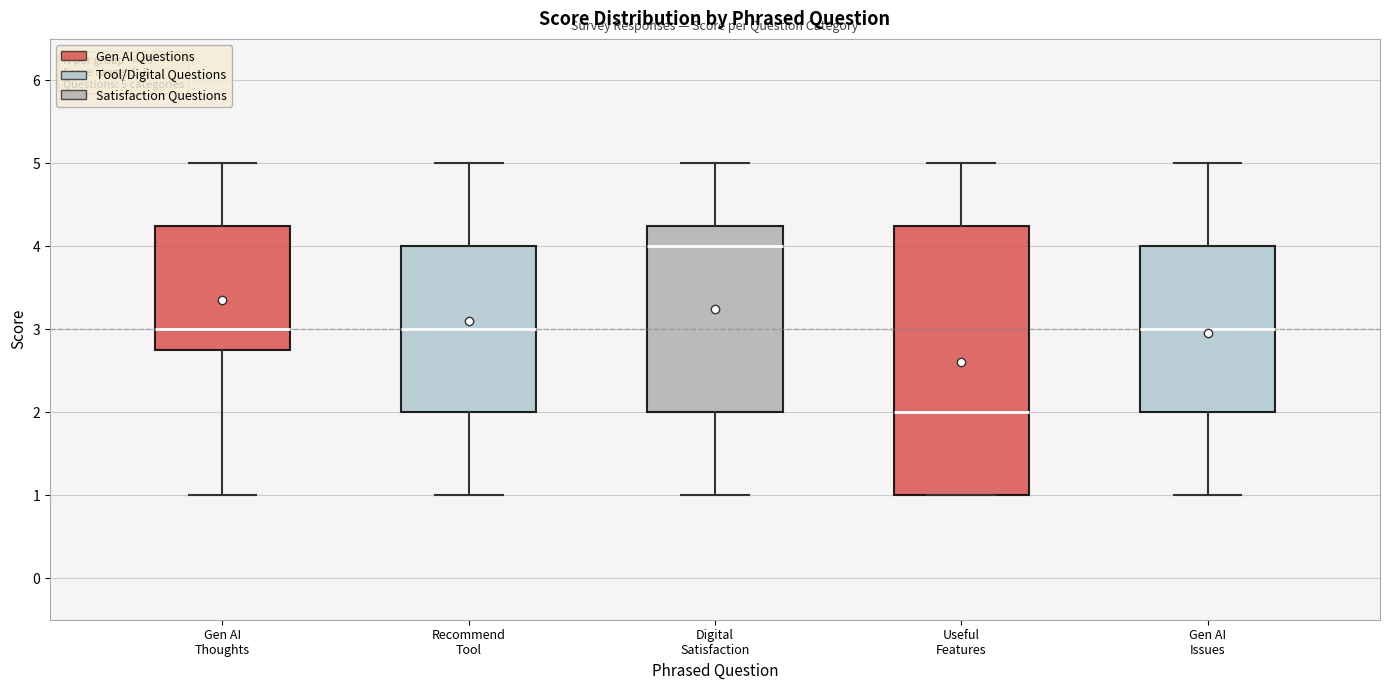

Which box's median line is the highest?

Digital Satisfaction